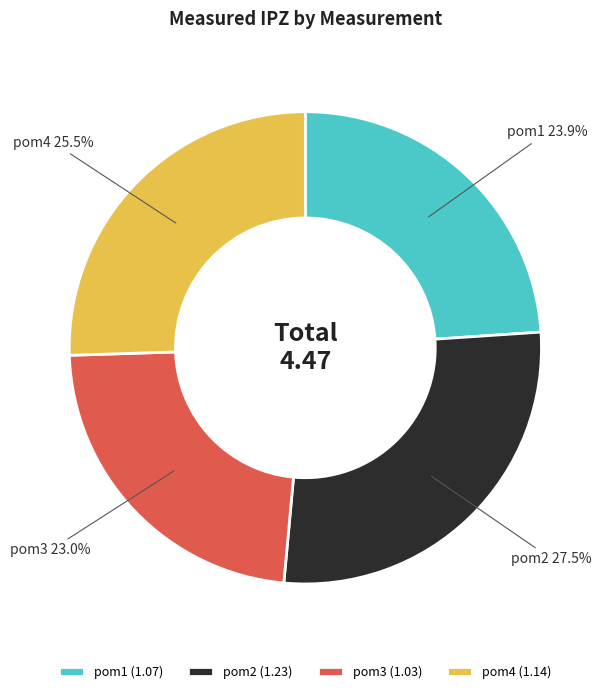

What percentage is NOT represented by pom4?

74.5%